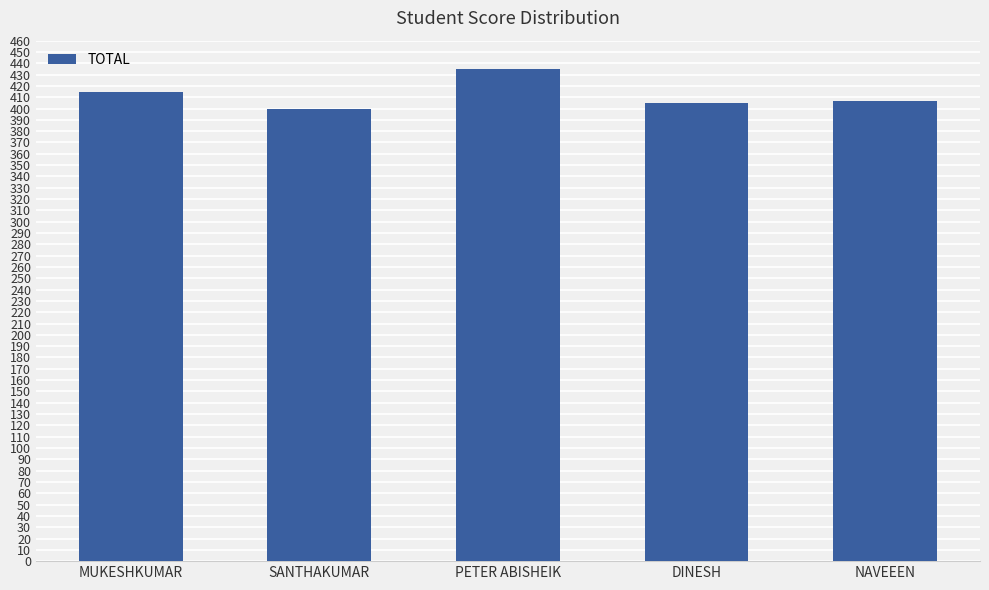

What is the label of the 3rd bar from the left?

PETER ABISHEIK